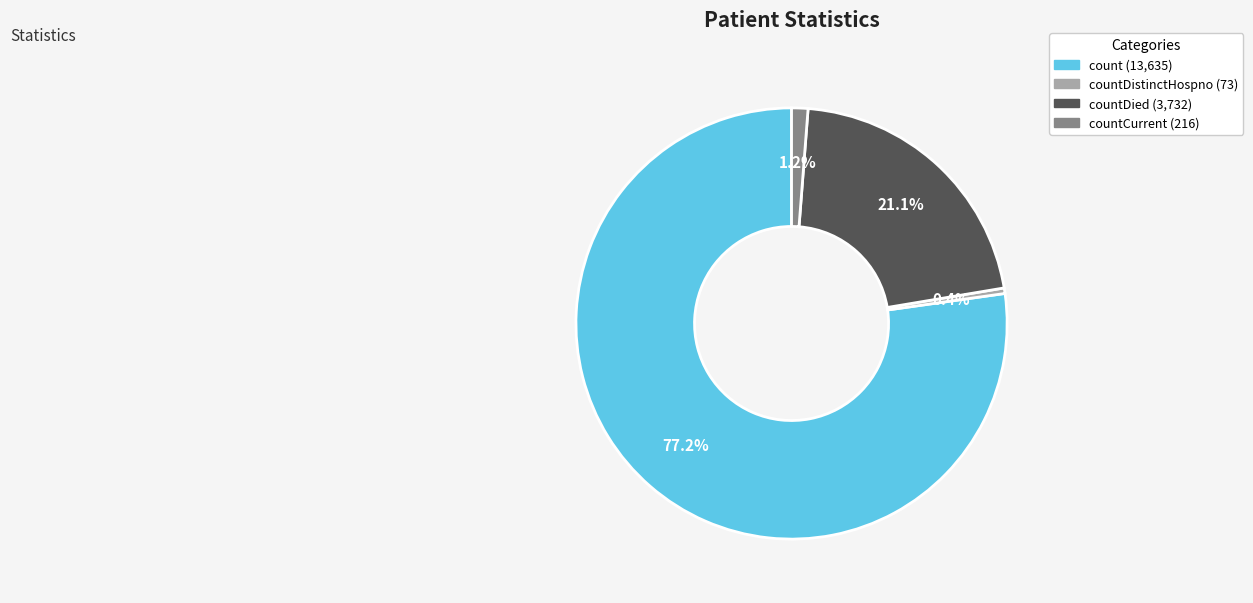

Is there any slice that represents more than half of the pie?

Yes